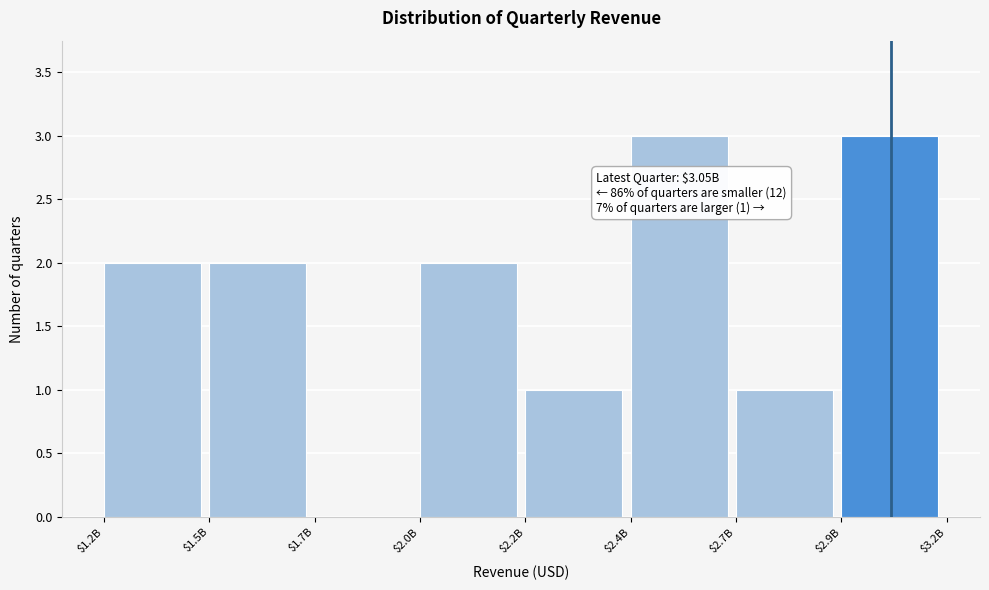

The value at $2.2B is 1. True or false?

True